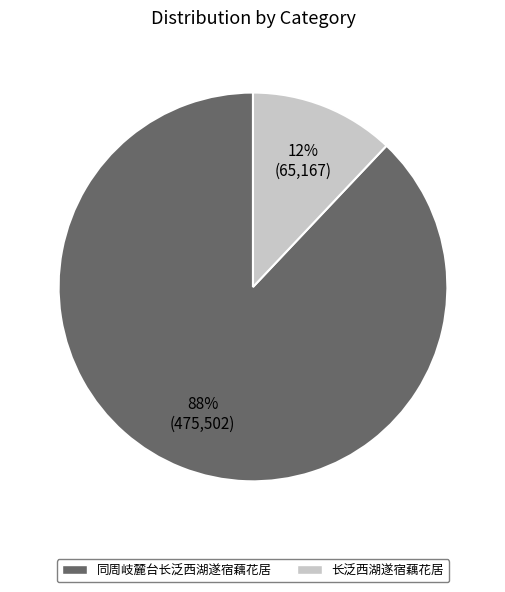

Rank the categories by value from lowest to highest.

长泛西湖遂宿藕花居, 同周岐麓台长泛西湖遂宿藕花居